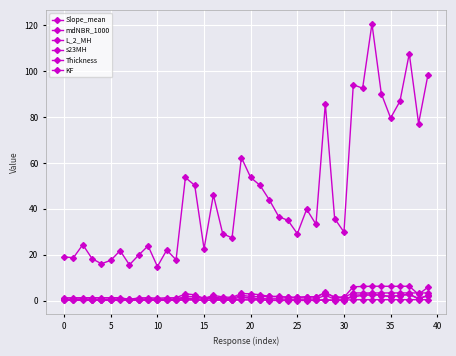

Which category has the highest value in the L_2_MH series?

33